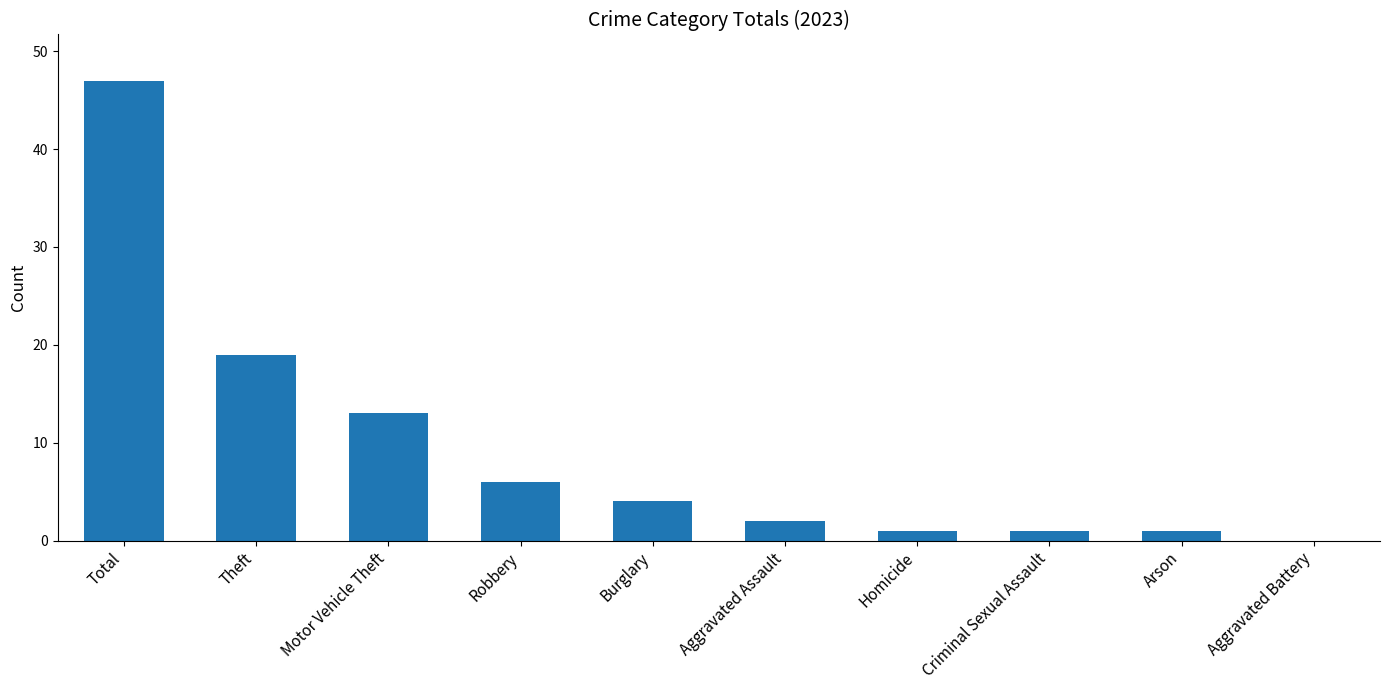

Between Homicide and Motor Vehicle Theft, which is larger?

Motor Vehicle Theft